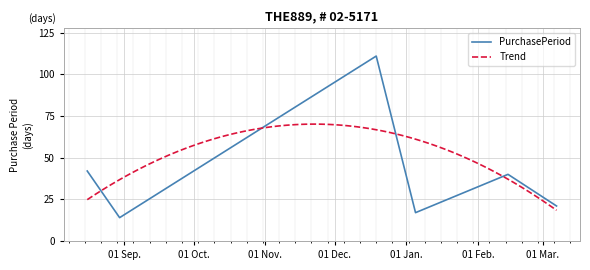

At which category does the data reach its first local peak?

2016-12-19